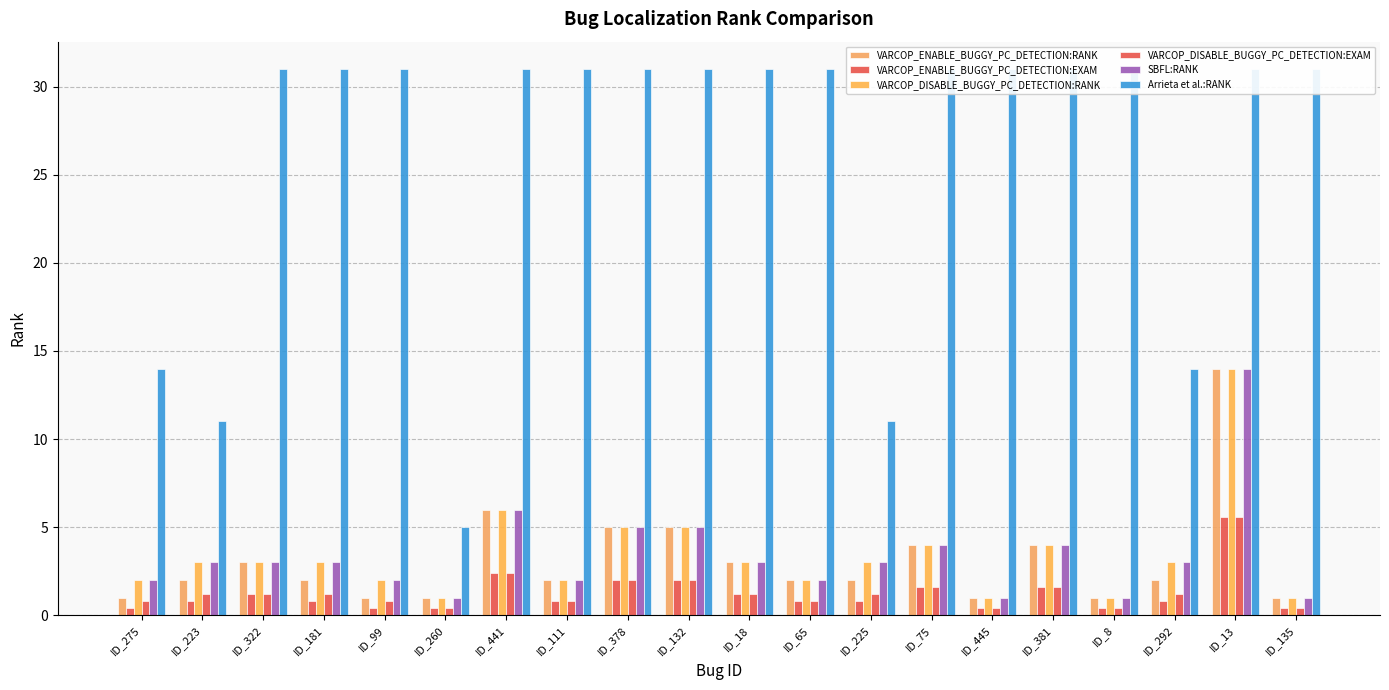

What is the minimum value shown in the chart?

0.4